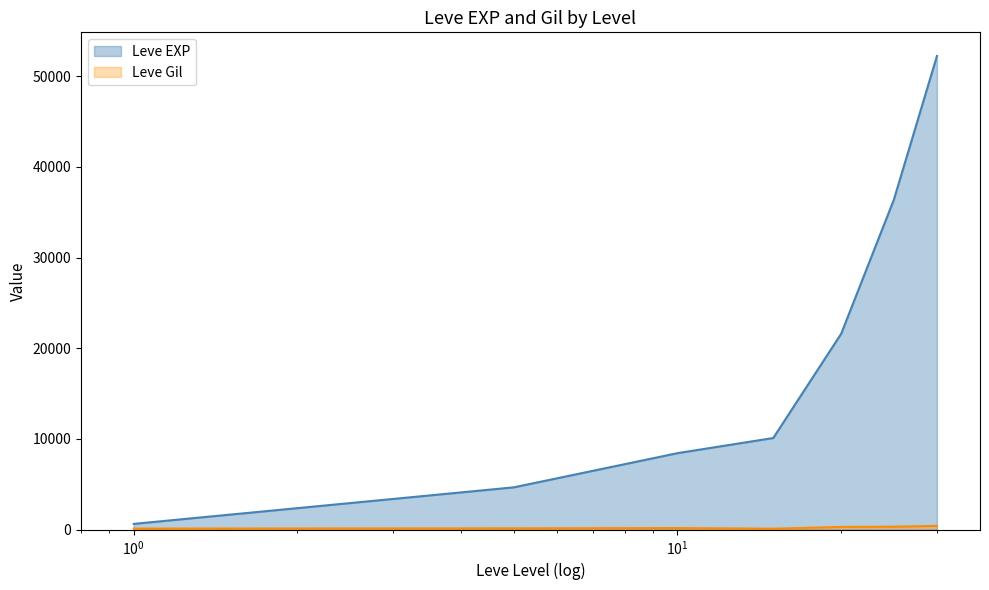

Which series has the widest spread of values?

Leve EXP